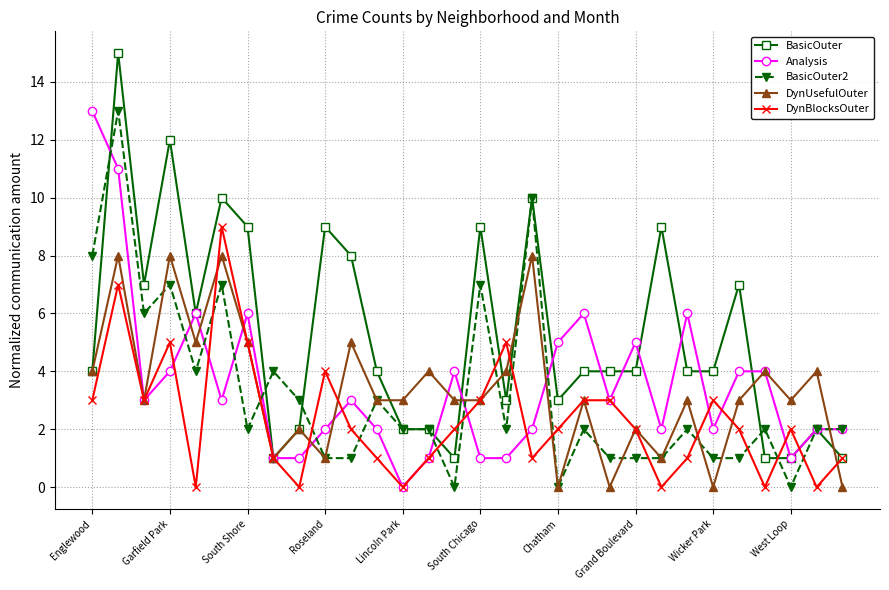

What is the value of the DynBlocksOuter point at the 14th from the left?

1